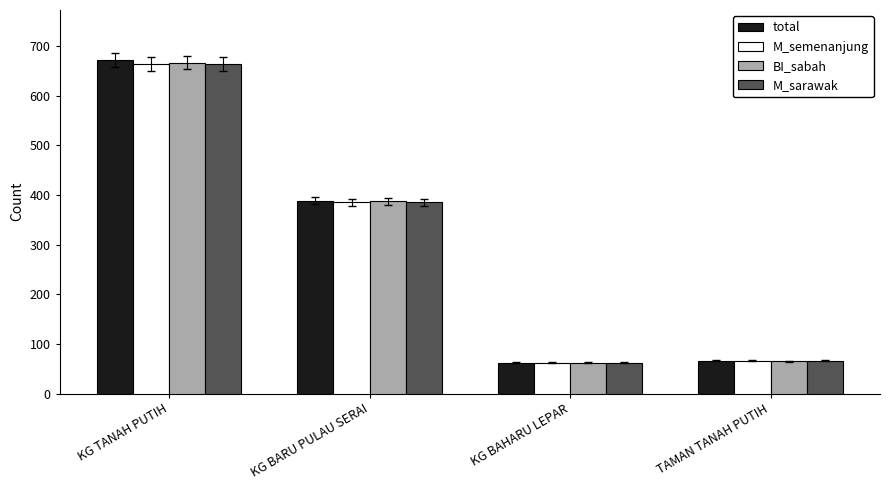

At which label does total reach its peak?

KG TANAH PUTIH